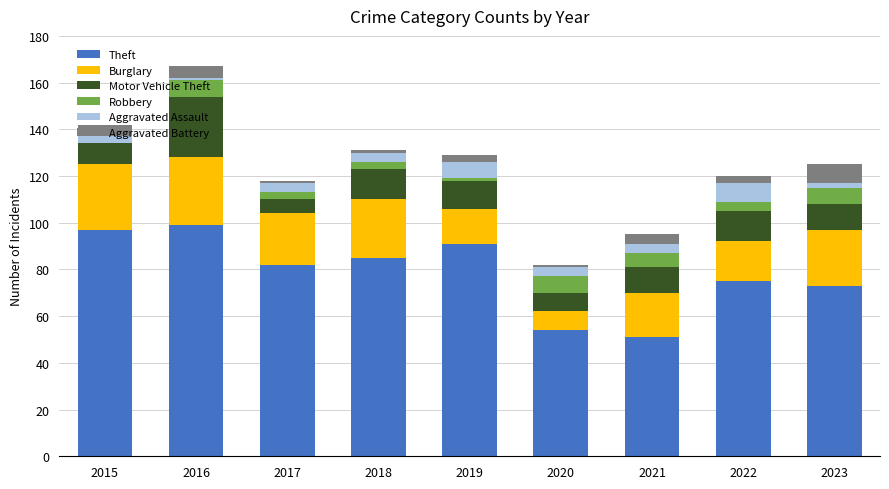

At which category is the sum across all series the highest?

2016